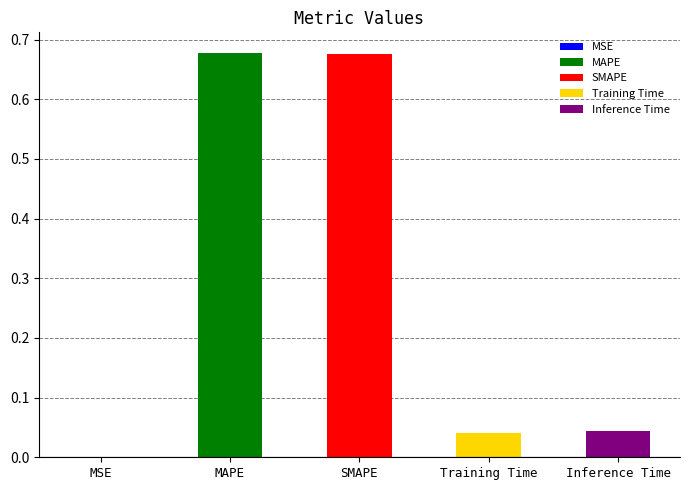

Does the chart contain stacked bars?

No